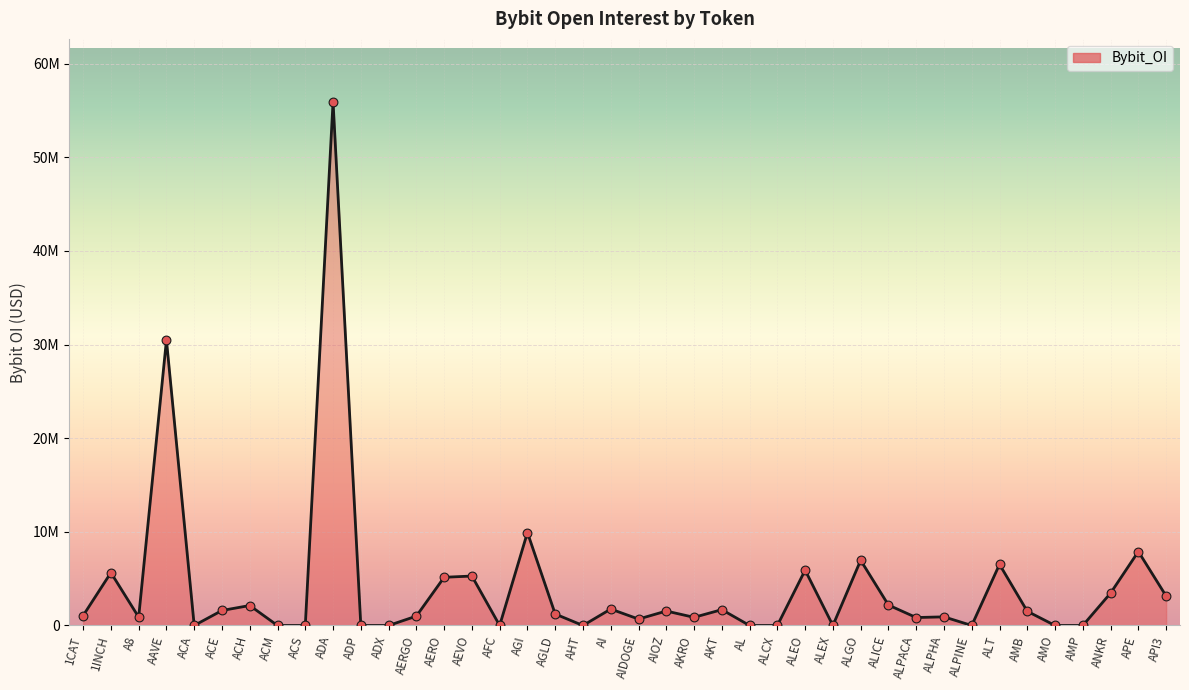

Between AEVO and ACS, which is larger?

AEVO